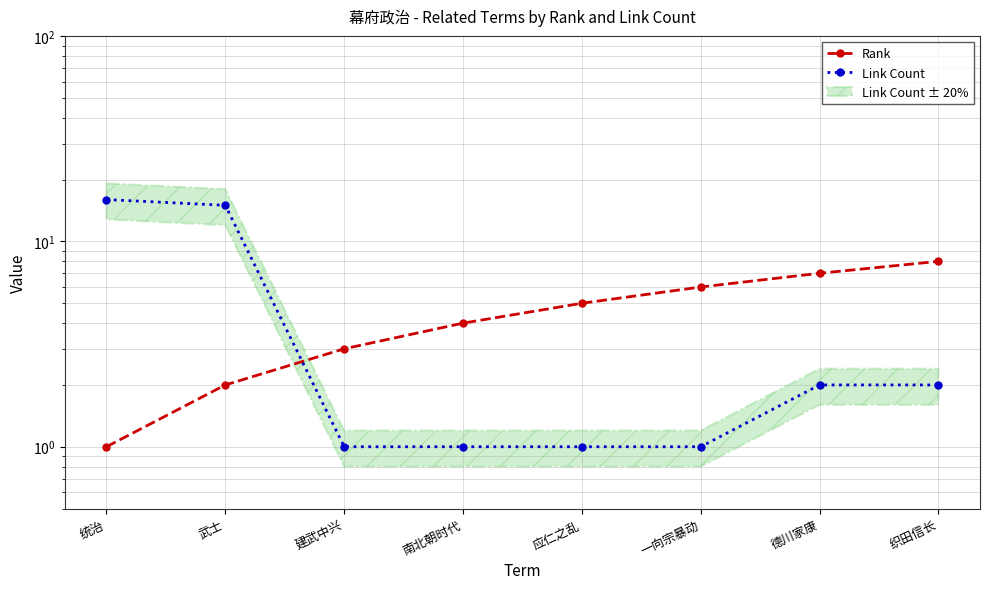

Which series changed the most between 统治 and 织田信长?

Link Count